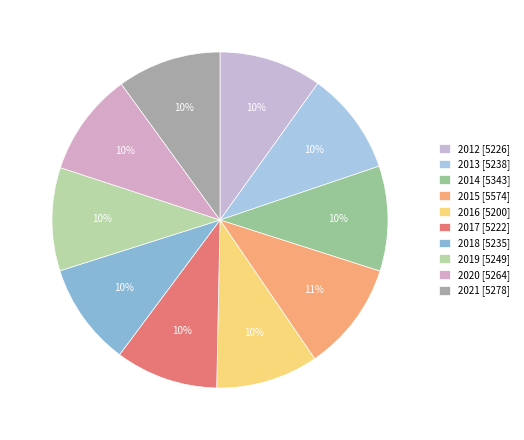

Is there any slice that represents more than half of the pie?

No